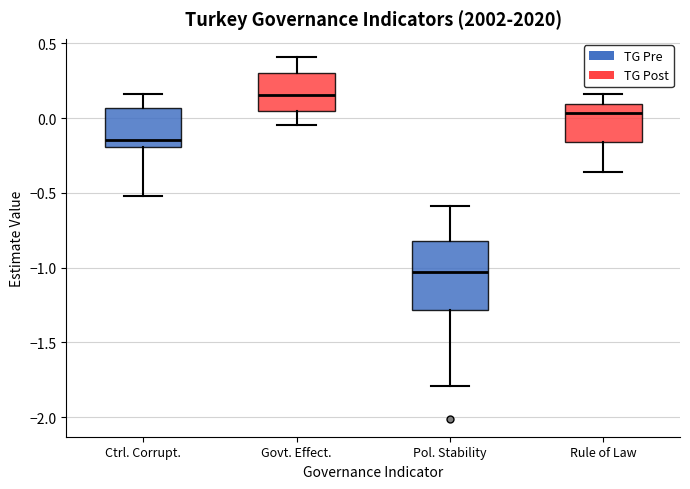

Reading left to right, transcribe this box plot: for each box, give where its median line is, the range the box spans, and where its two whiskers end, as read against the y-axis. The values are not printed on the chart, so give them approximately, as read against the axis.

Ctrl. Corrupt.: median -0.15, box -0.20 to 0.05, whiskers -0.50 to 0.15
Govt. Effect.: median 0.15, box 0.05 to 0.30, whiskers -0.05 to 0.40
Pol. Stability: median -1.05, box -1.30 to -0.80, whiskers -1.80 to -0.60
Rule of Law: median 0.05, box -0.15 to 0.10, whiskers -0.35 to 0.15